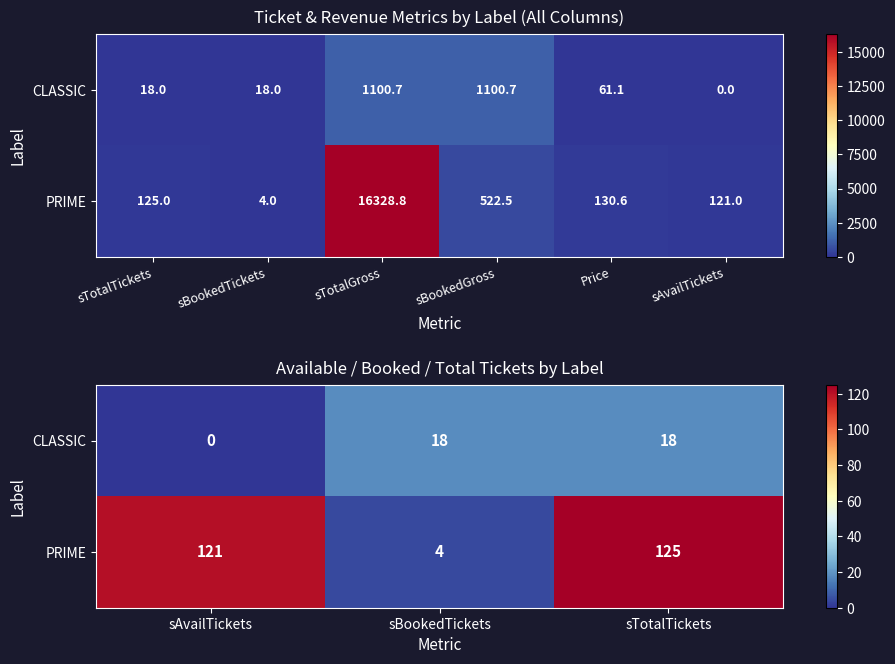

List the series in order of their overall mean, highest first.

PRIME, CLASSIC